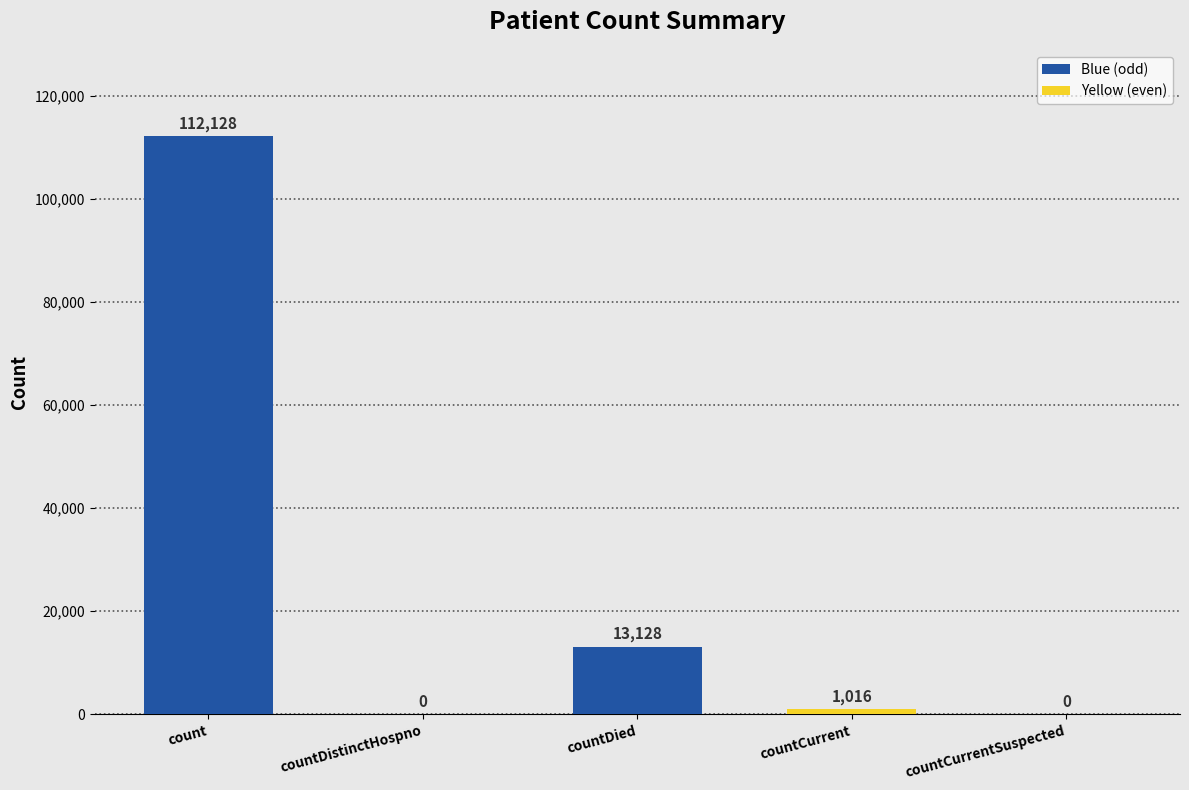

What is the sum of all values?

126272